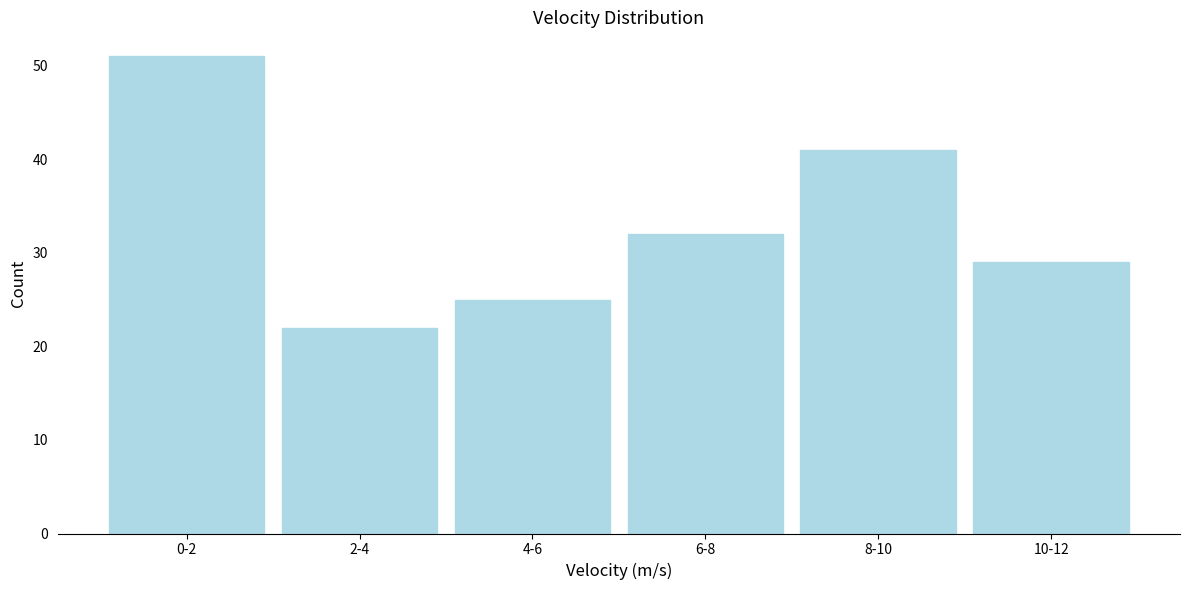

Reading left to right, what are all the values shown in this chart?

0-2=51	2-4=22	4-6=25	6-8=32	8-10=41	10-12=29